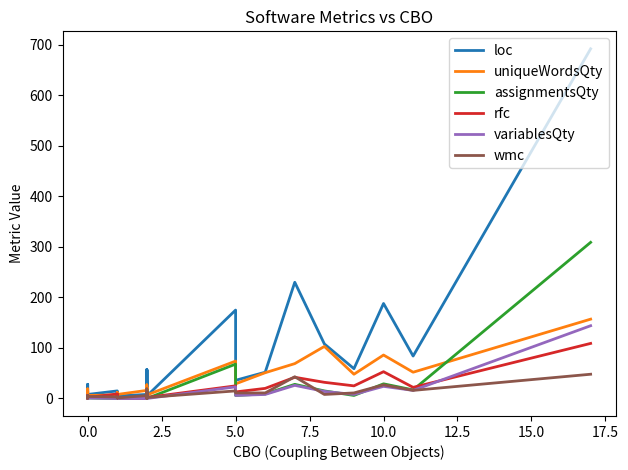

What is the value of the rfc point at the 12th from the left?

1